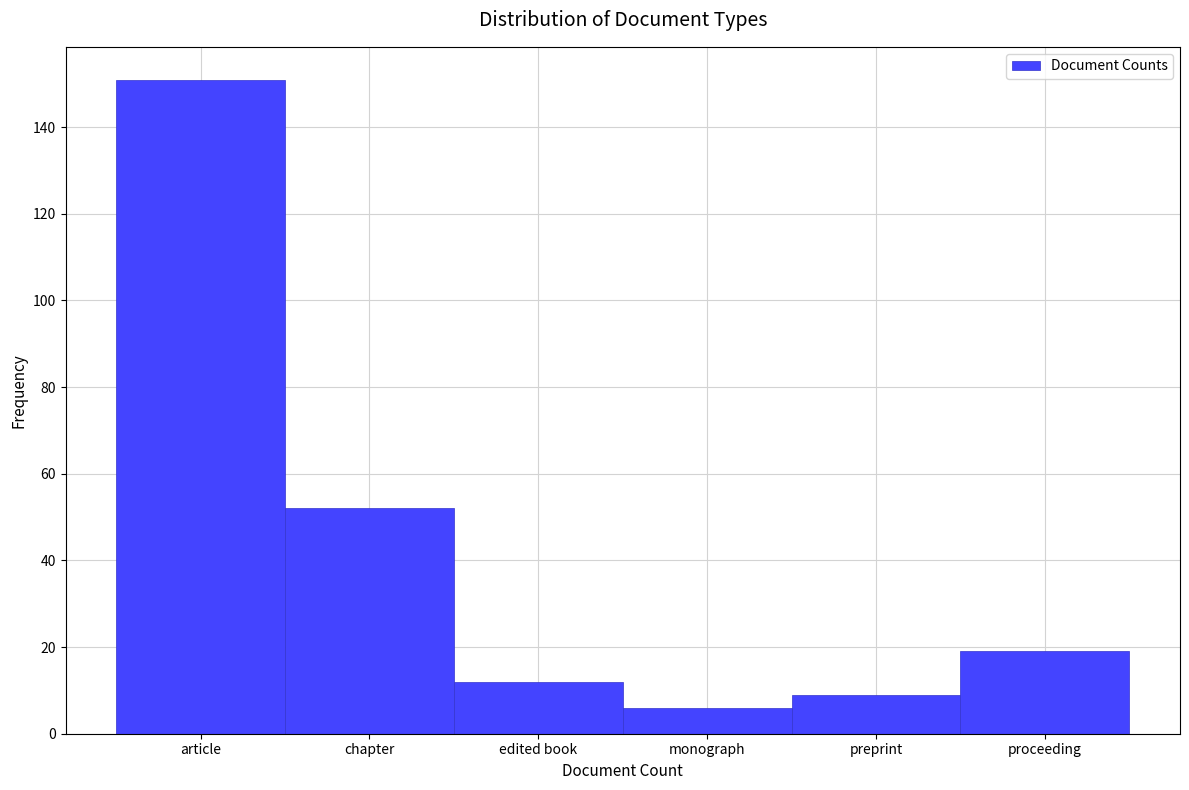

Reading left to right, what are all the values shown in this chart?

151	52	12	6	9	19